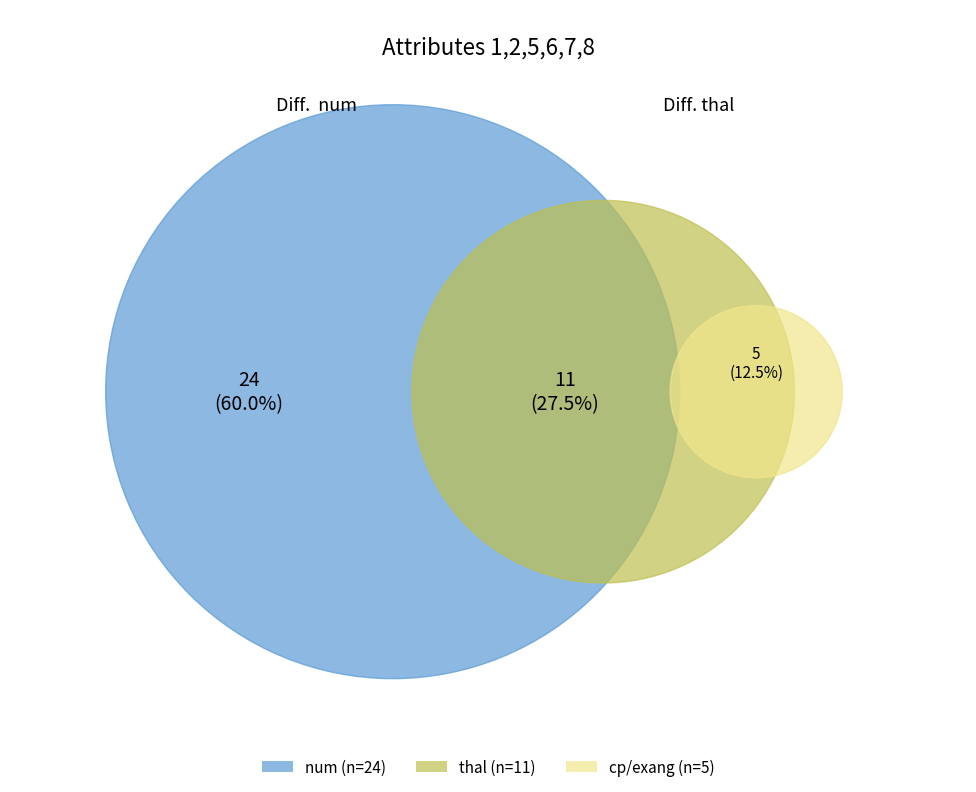

True or false: cp accounts for 15% of the total.

False